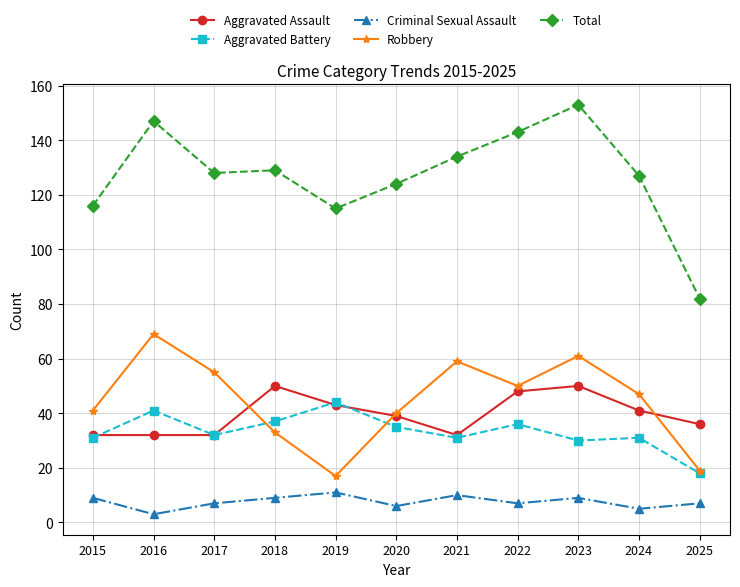

Which series has the widest spread of values?

Total